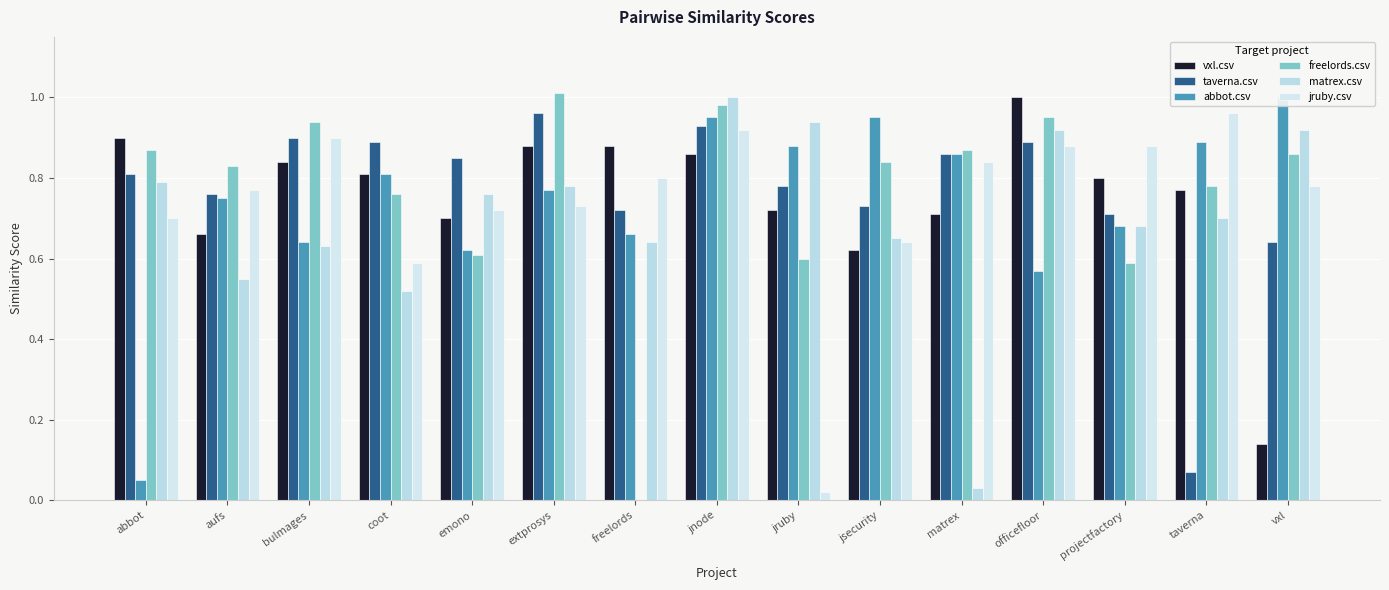

Is it true that taverna.csv equals 1.2 at projectfactory?

False